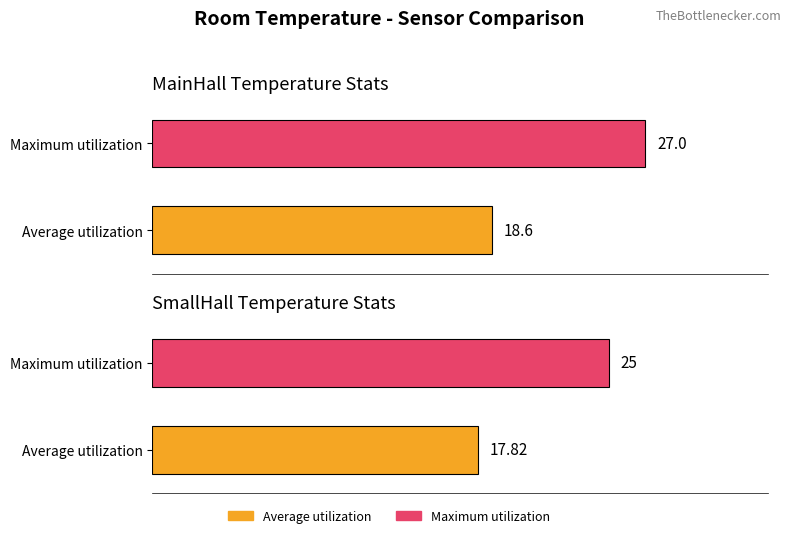

How many data points in Average utilization are less than 18?

1